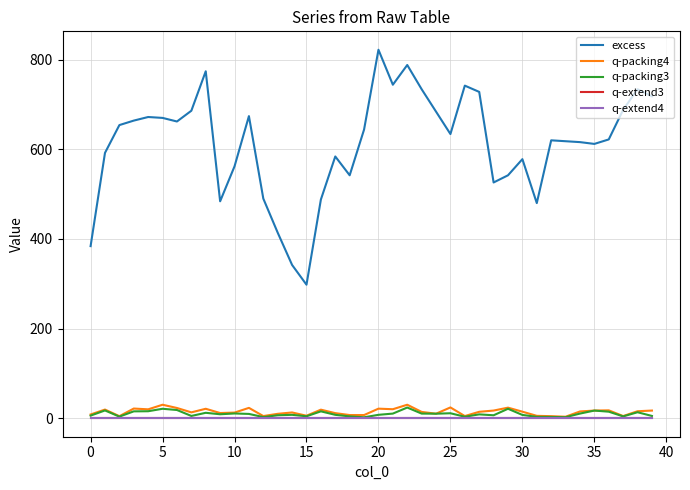

What is the value of the q-packing3 point at the 12th from the left?

9.8